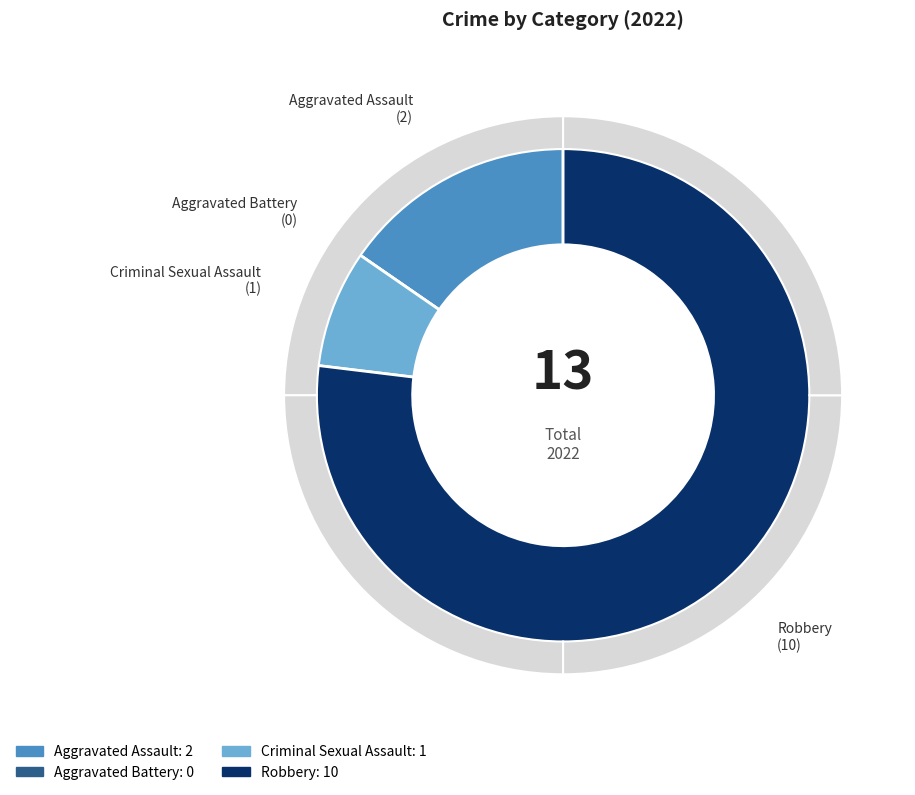

How many segments does this pie chart have?

4